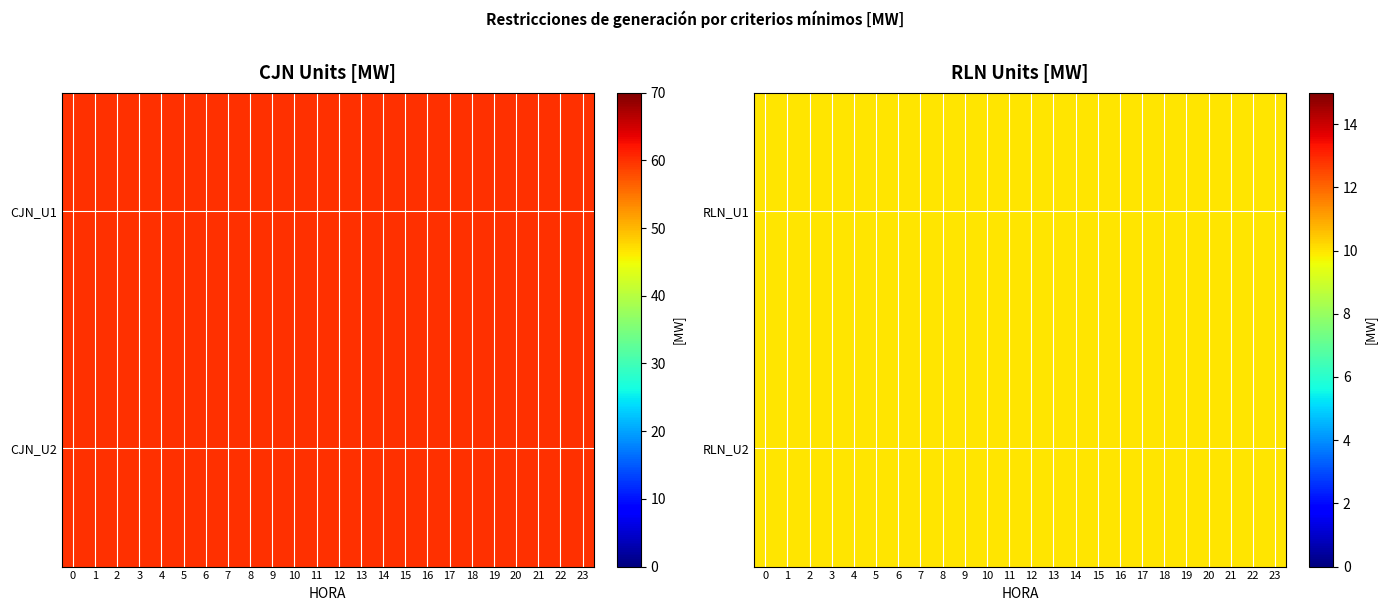

What is the spread (max minus min) of values at 11?

50